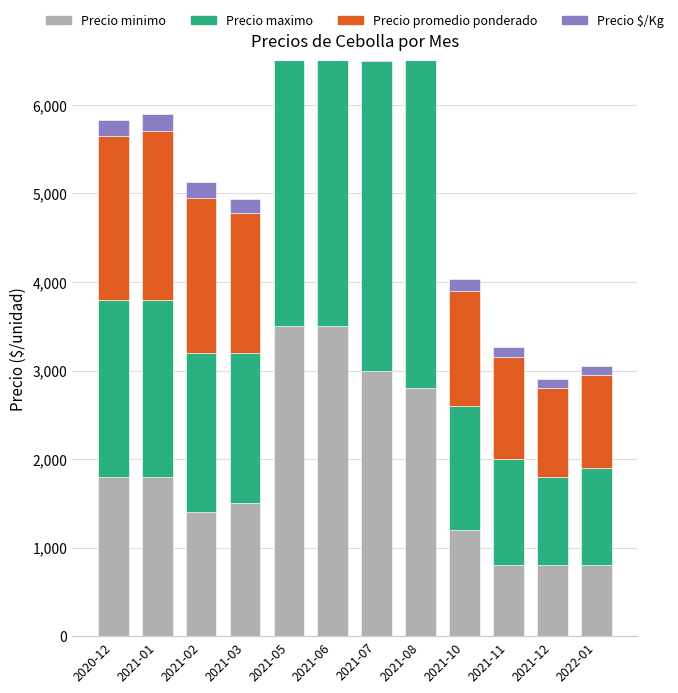

The Precio minimo series shows 651 at 2021-08. True or false?

False